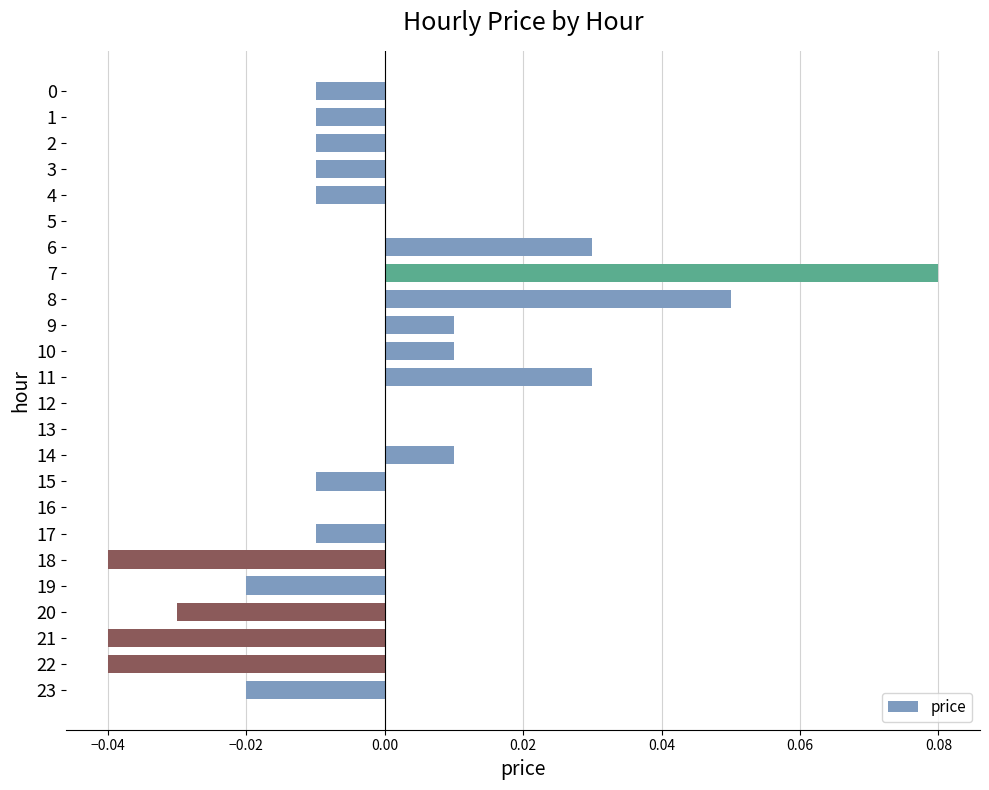

Are the bars horizontal?

Yes